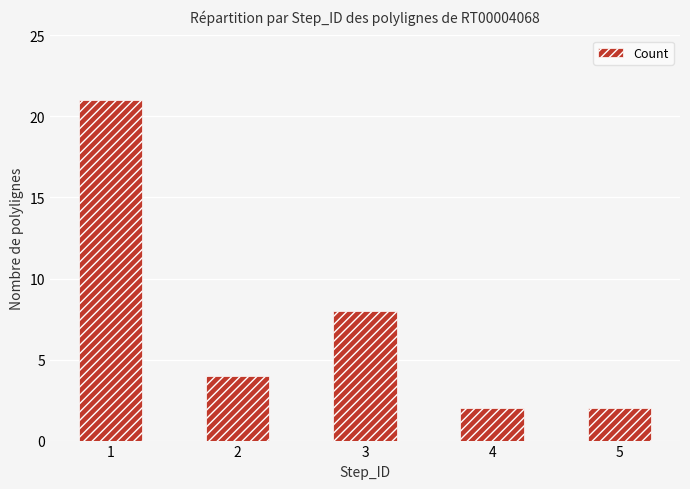

What is the difference between the maximum and minimum values?

19